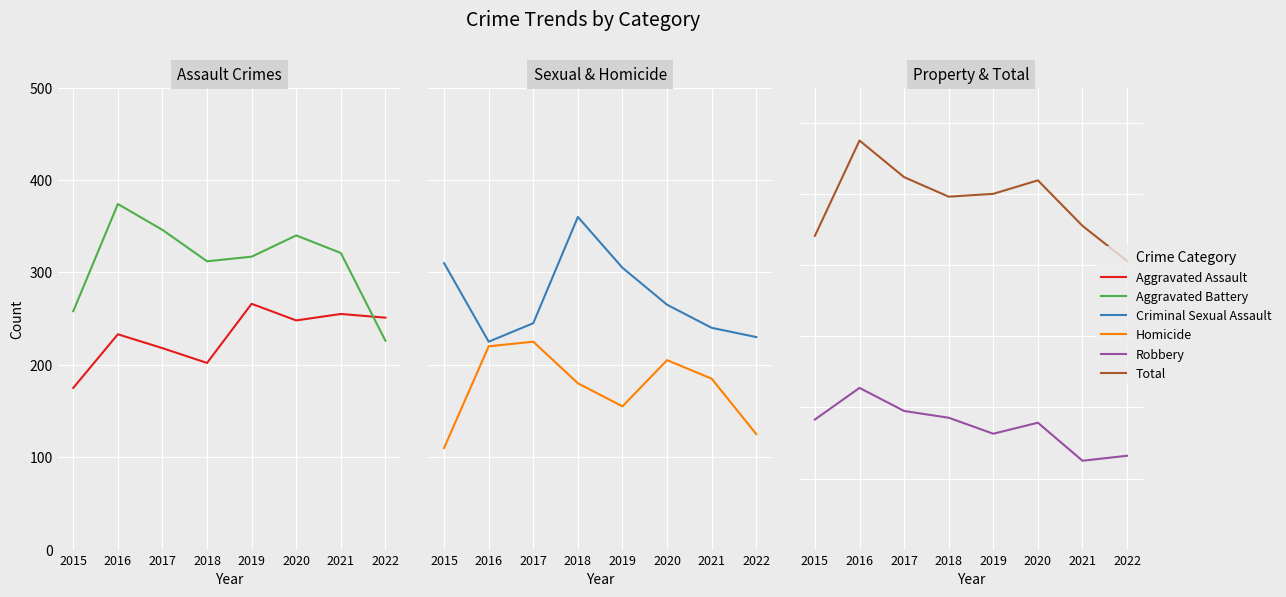

What is the difference between the second highest and second lowest values in the Aggravated Assault series?

53